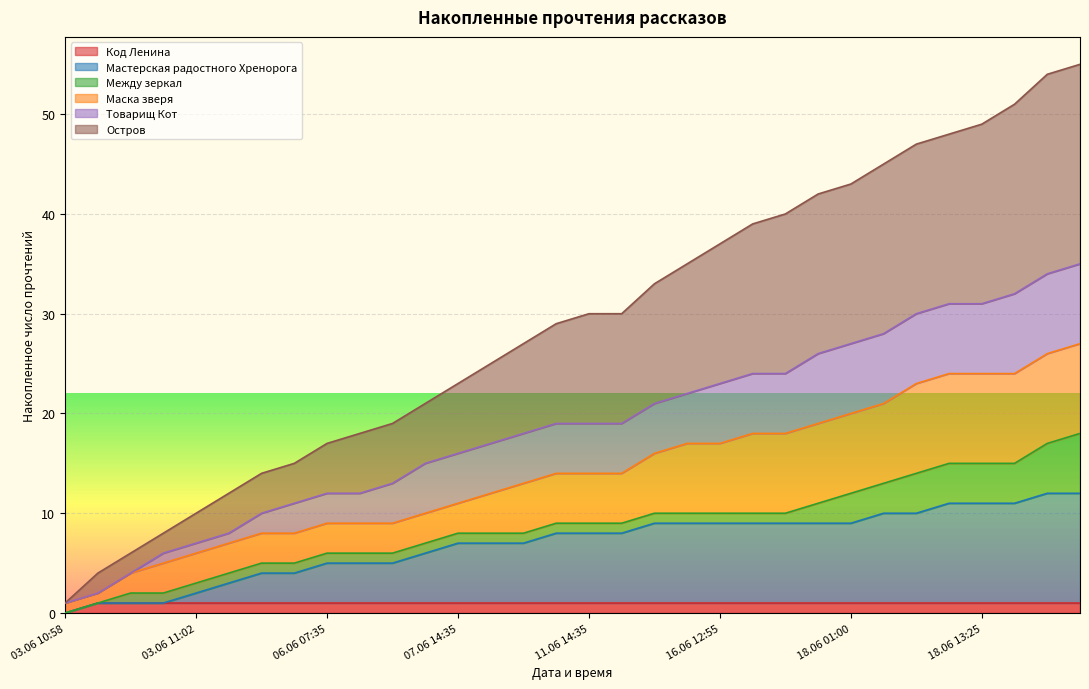

Does the chart display data point markers on the line(s)?

No